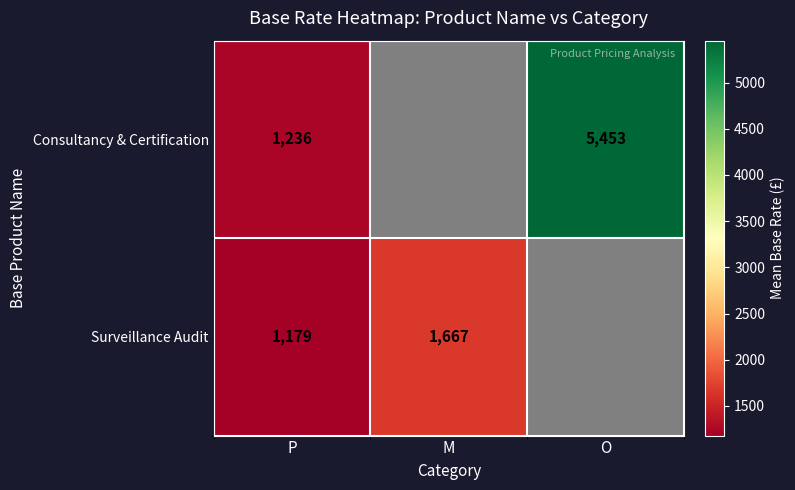

Is it true that Surveillance Audit equals 658.8 at P?

False